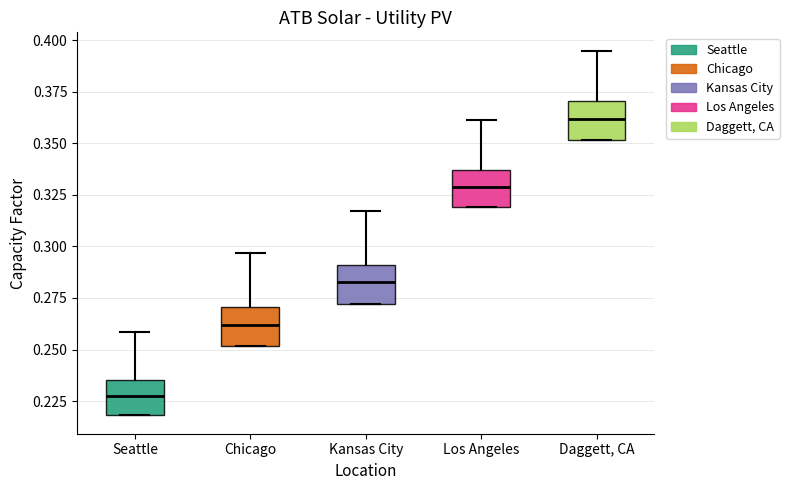

Which box's median line is the highest?

Daggett, CA